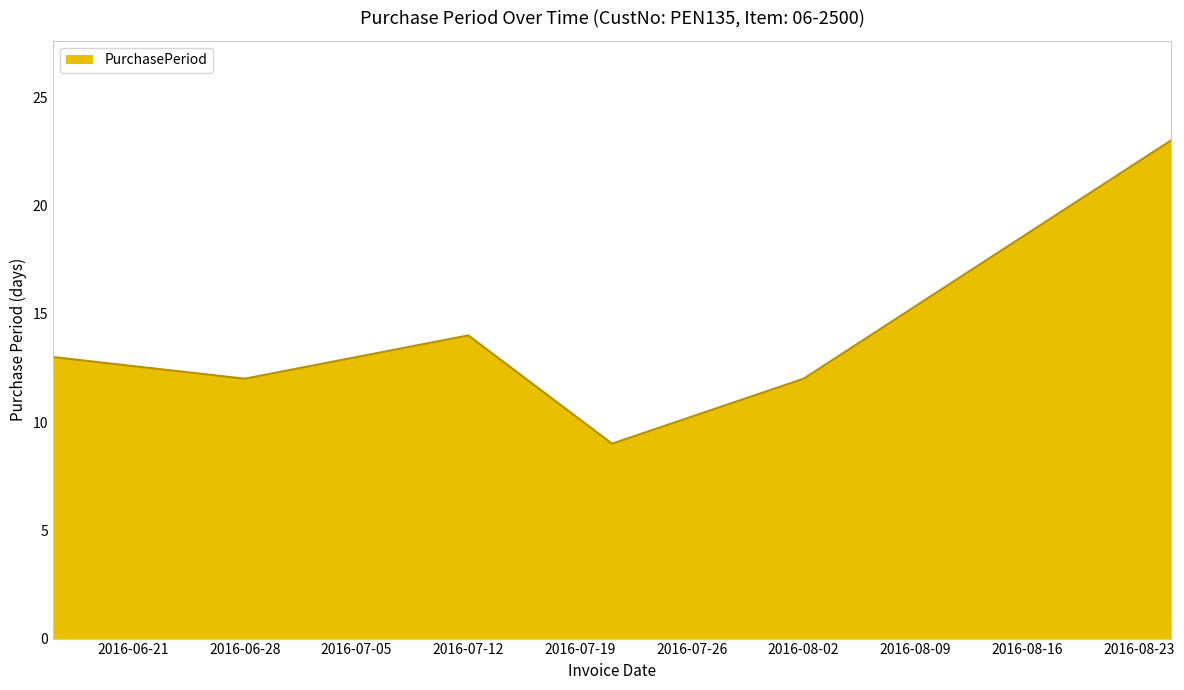

How many interior local valleys (lower than both neighbors) does the data have?

2